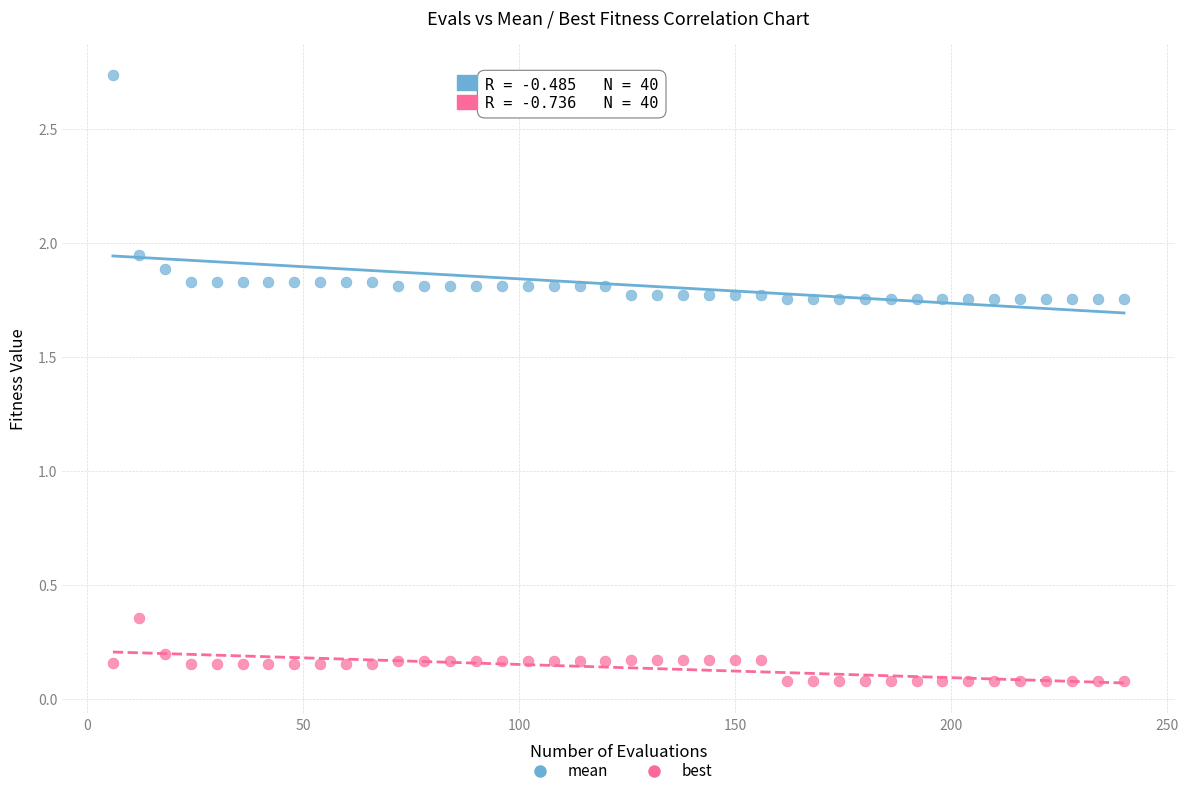

Which series reaches the minimum Y coordinate?

best